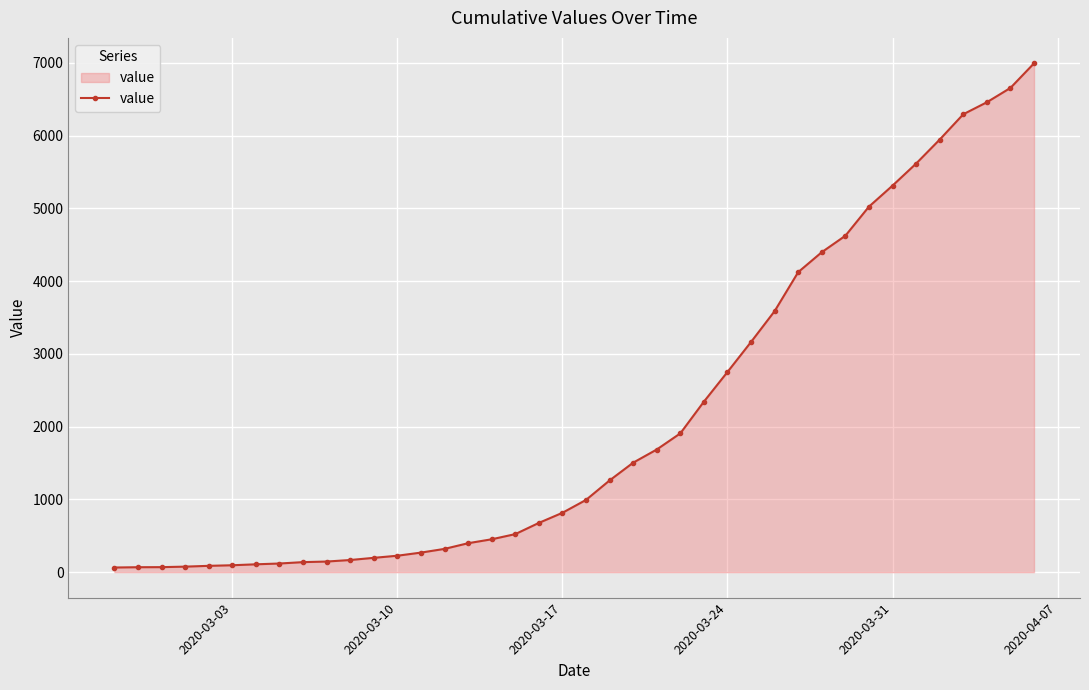

What is the greatest value displayed?

6995